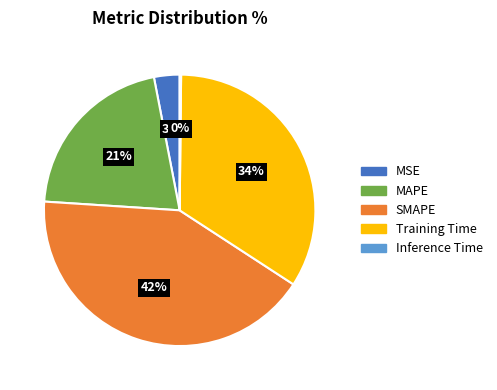

To the nearest percent, what portion does Training Time represent?

34%